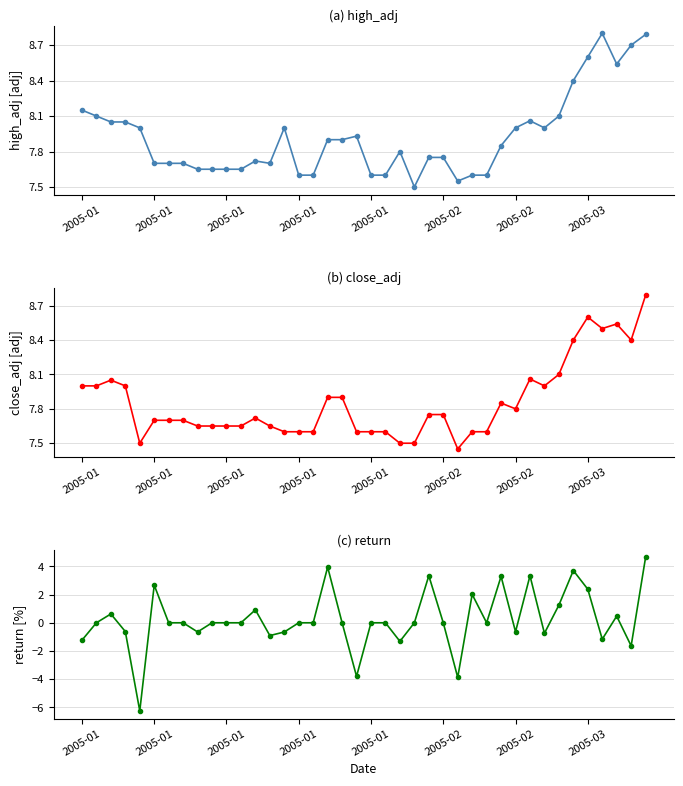

What value does the high_adj series have at 14?

8.0